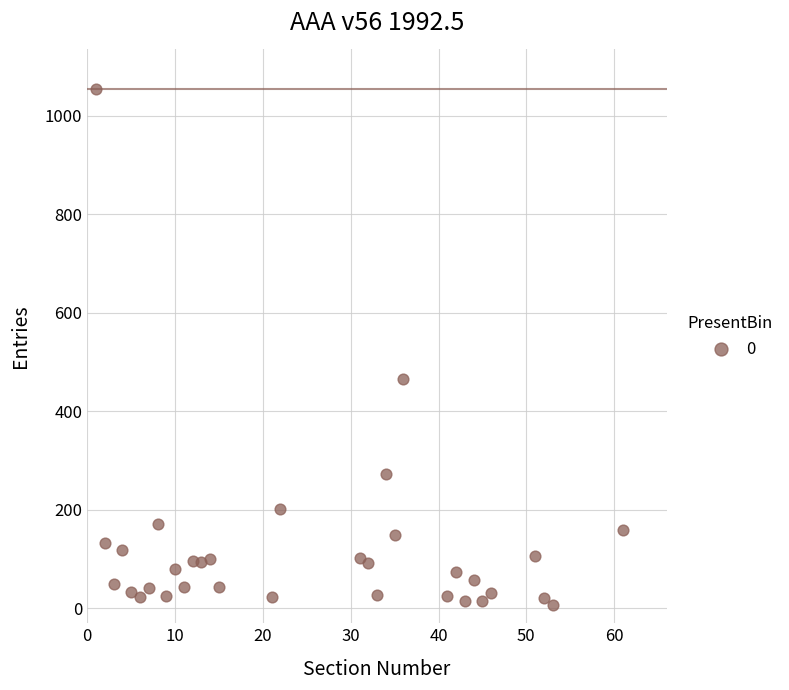

What Y value in the scatter plot is closest to 531?

465